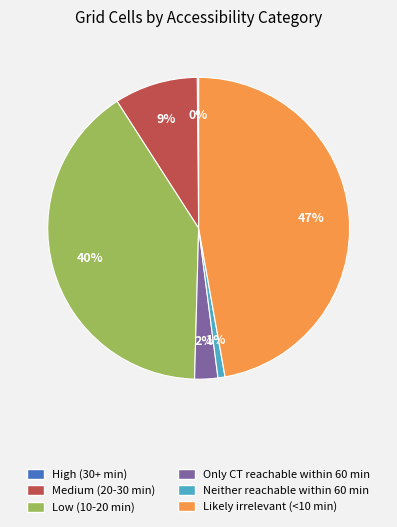

What percentage is the Only CT reachable within 60 min slice, to the nearest percent?

2%